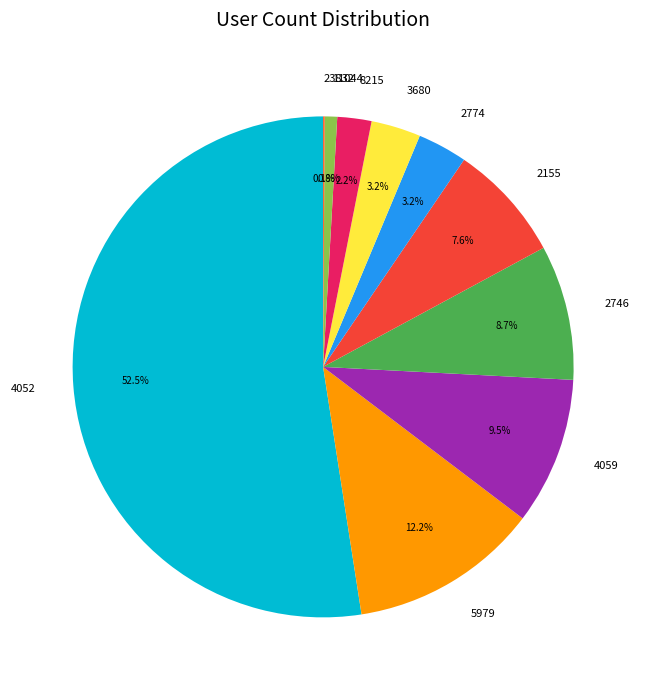

Between 4052 and 2155, which is larger?

4052